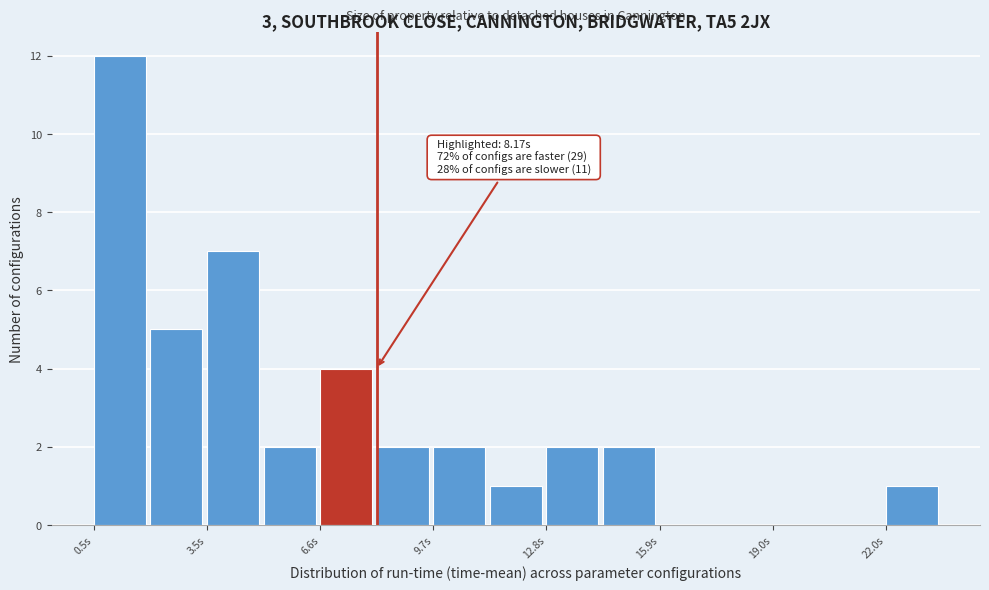

Around what value on the x-axis is the tallest bar? Give the approximate position of its centre, as read against the axis.

1.0